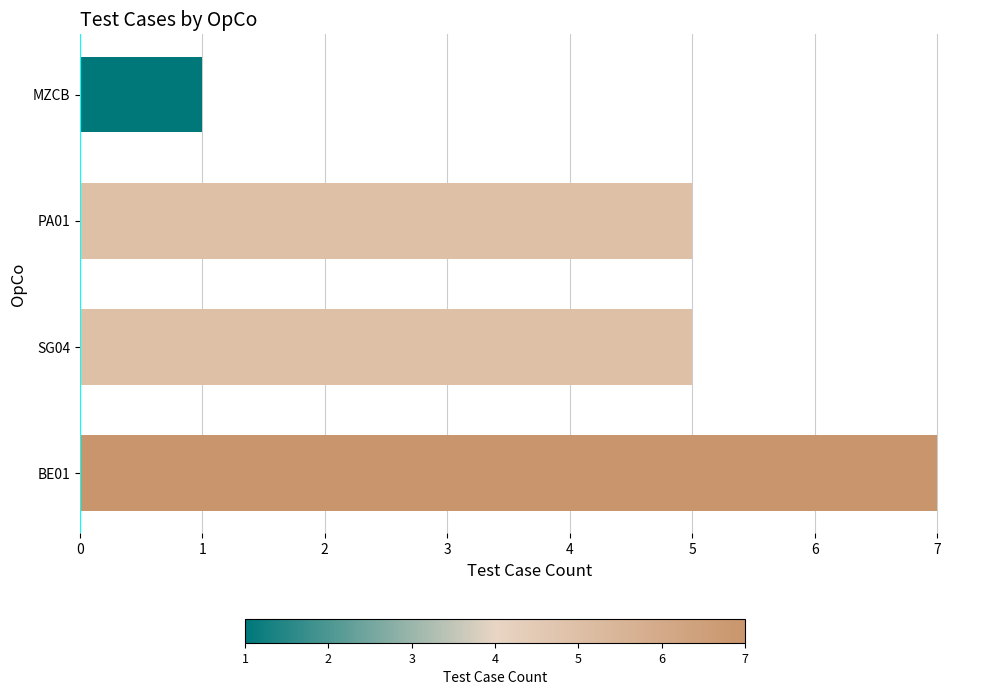

How many categories are shown in the chart?

4